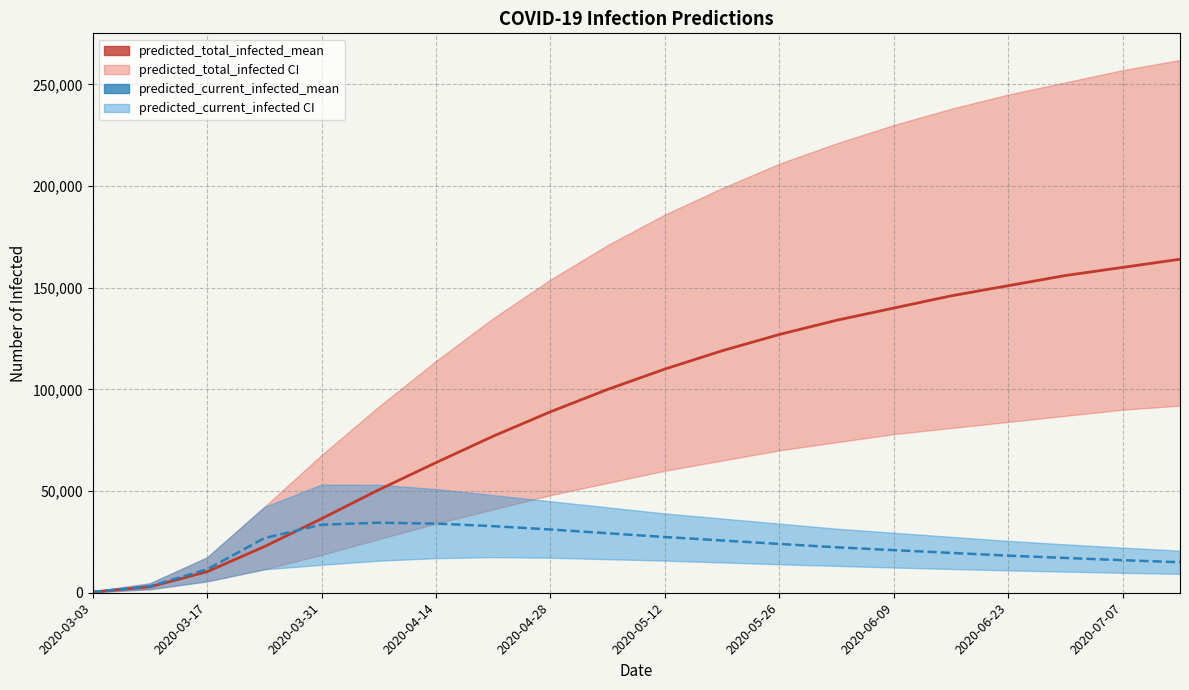

True or false: predicted_current_infected_mean and predicted_total_infected_mean intersect in this chart.

True